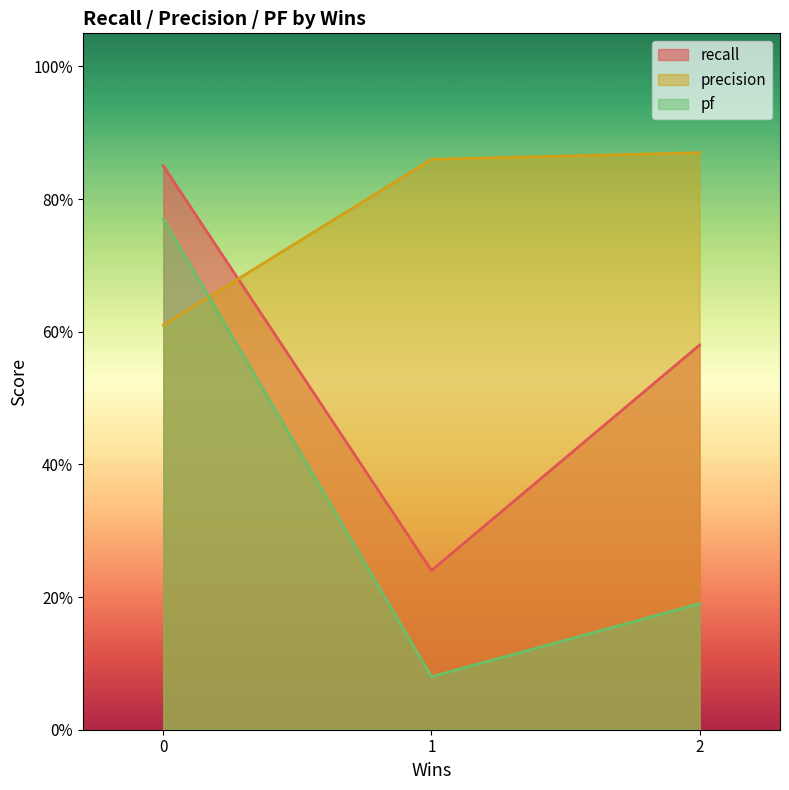

What is the difference between the maximum and minimum values in the pf series?

0.7